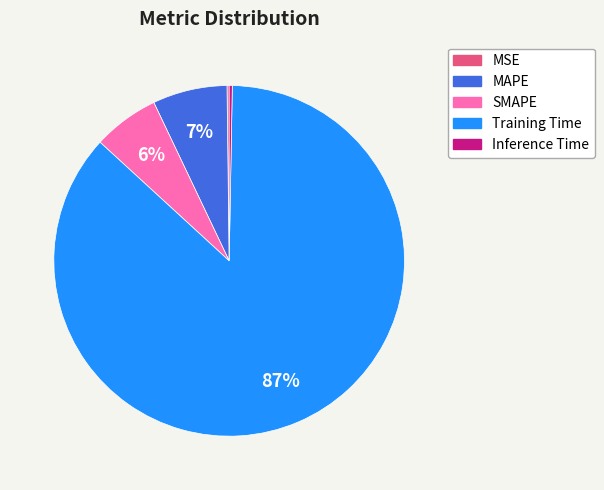

Does Inference Time represent more than half of the total?

No